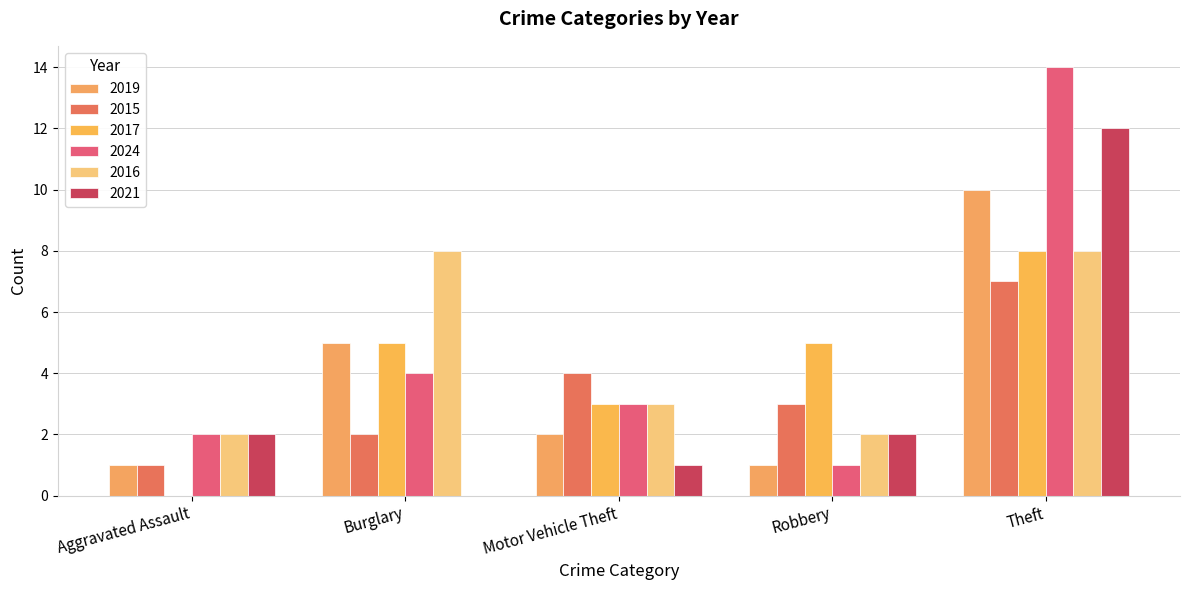

Does the chart contain stacked bars?

No